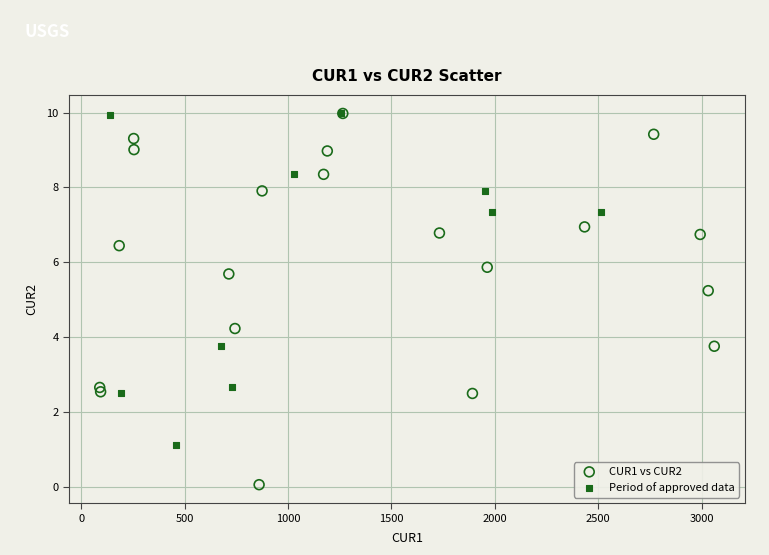

Which series contains the lowest Y value?

CUR1 vs CUR2